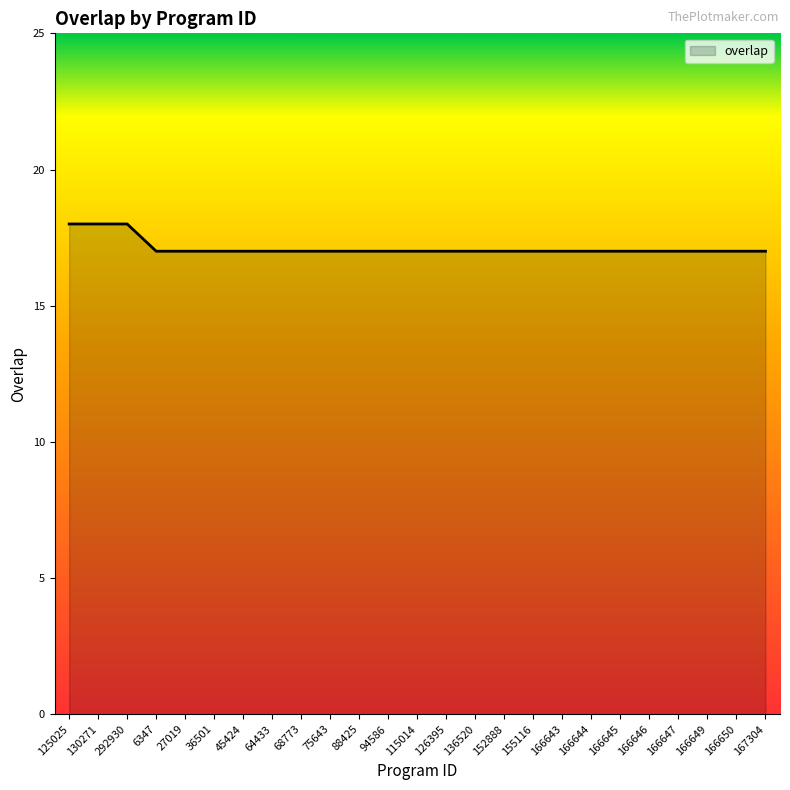

What is the difference between the maximum and second lowest values?

1